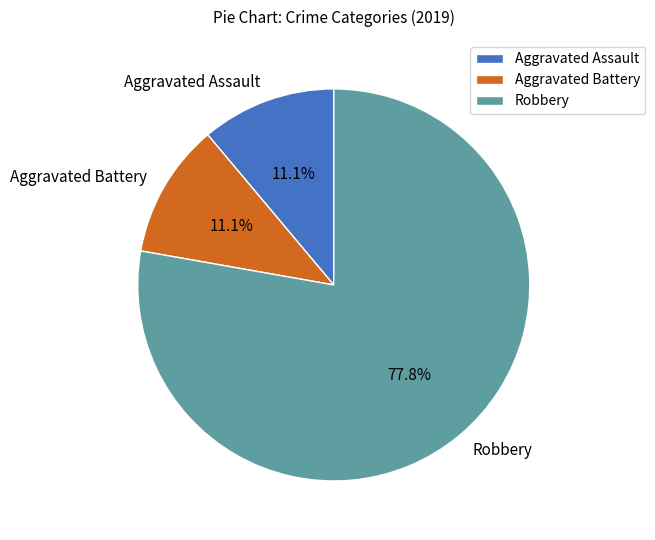

Which has a higher value, Aggravated Assault or Robbery?

Robbery